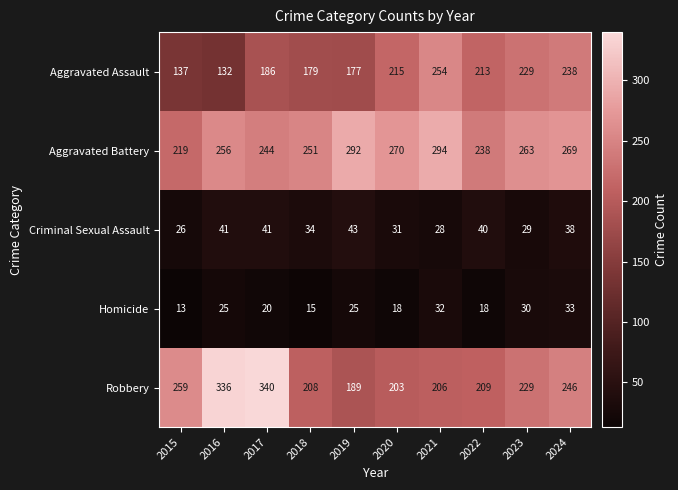

True or false: Robbery has a value of 366 at 2024.

False